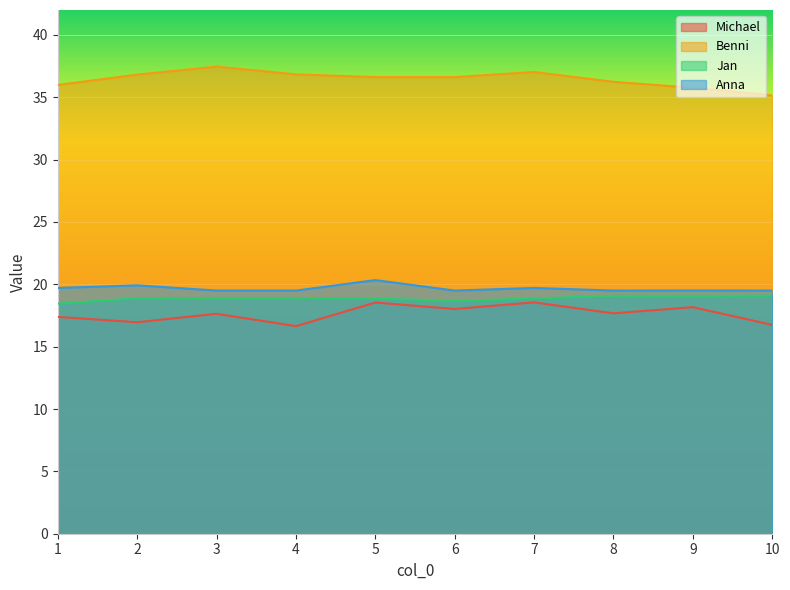

What is the maximum value shown in the chart?

37.5